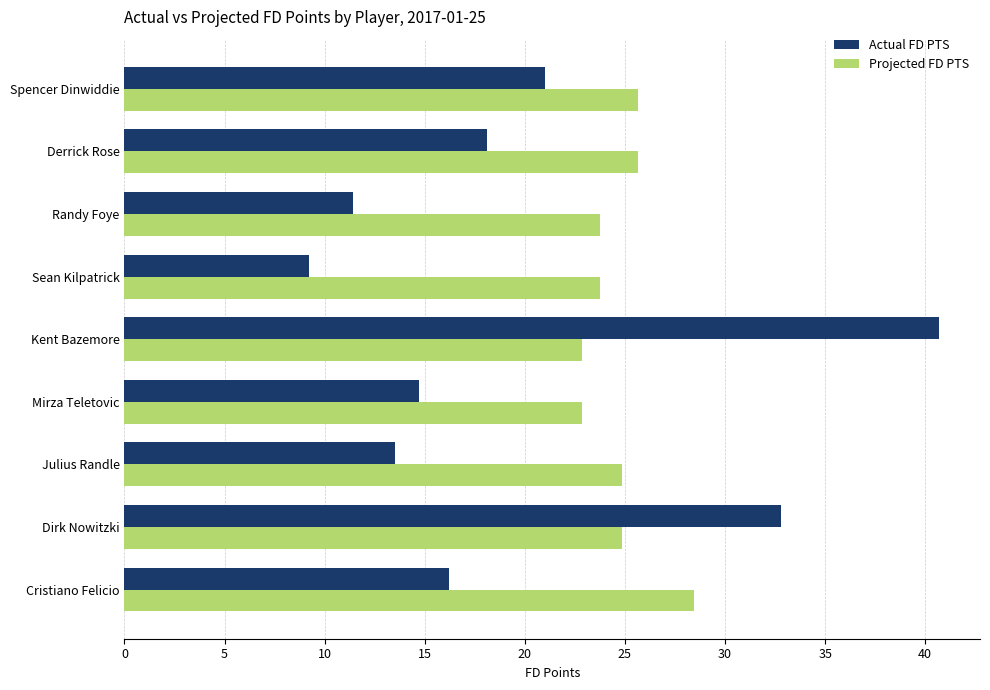

What is the maximum value shown in the chart?

40.7